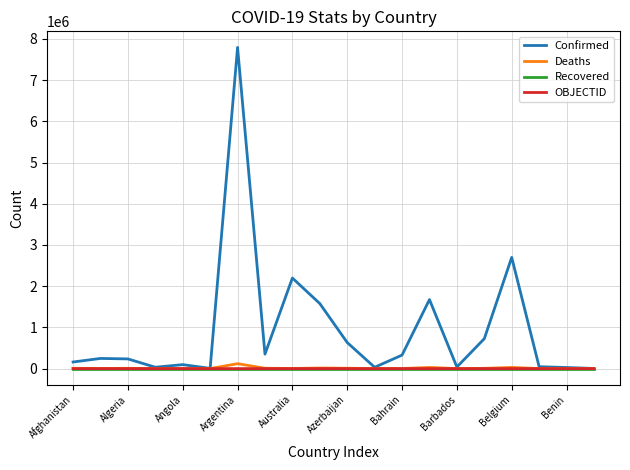

What are all the series names shown in the legend?

Confirmed, Deaths, Recovered, OBJECTID